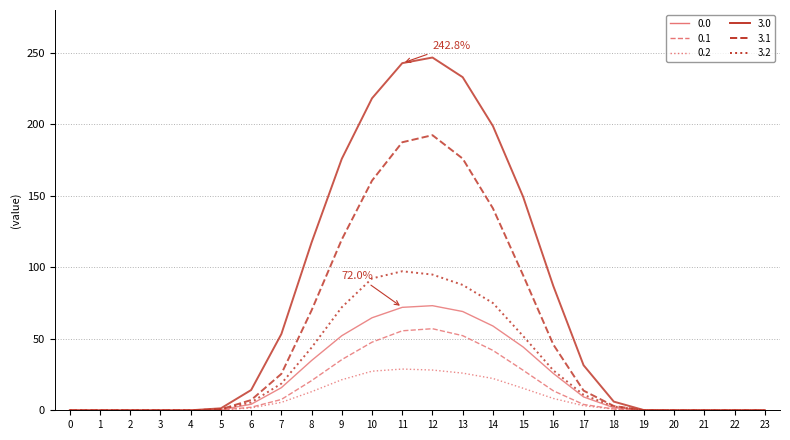

The value of 3.1 at 15 is 94.5. True or false?

True